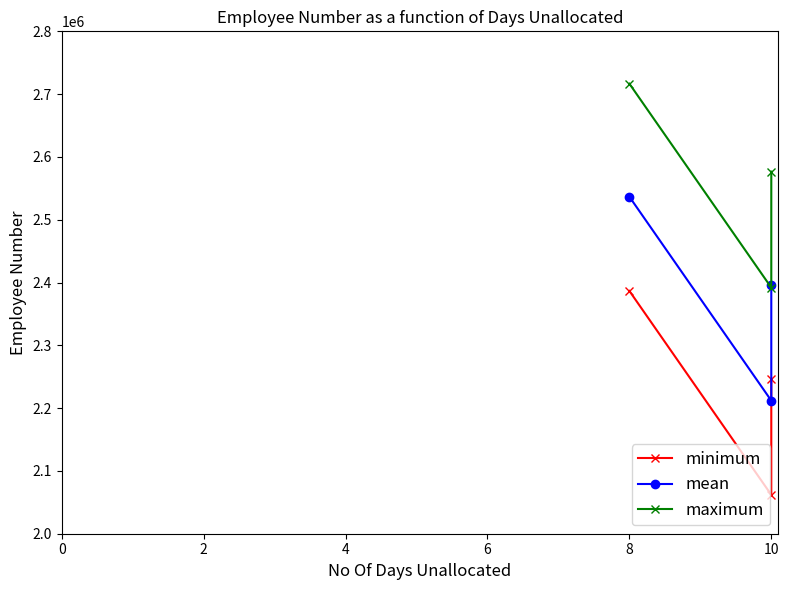

Reading left to right, transcribe all the data shown in this chart.

minimum: 2386671	2061903	2246648
mean: 2536671	2211903	2396648
maximum: 2716671	2391903	2576648